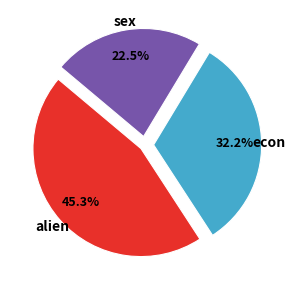

Is there any slice that represents more than half of the pie?

No